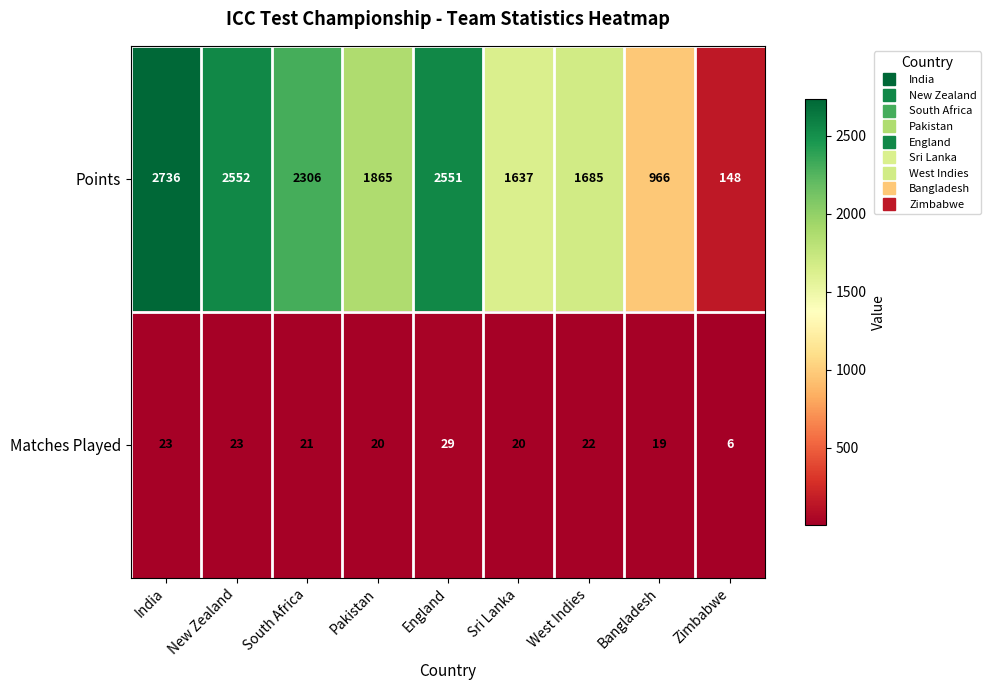

What value does the Matches Played series have at West Indies, to the nearest 5?

20